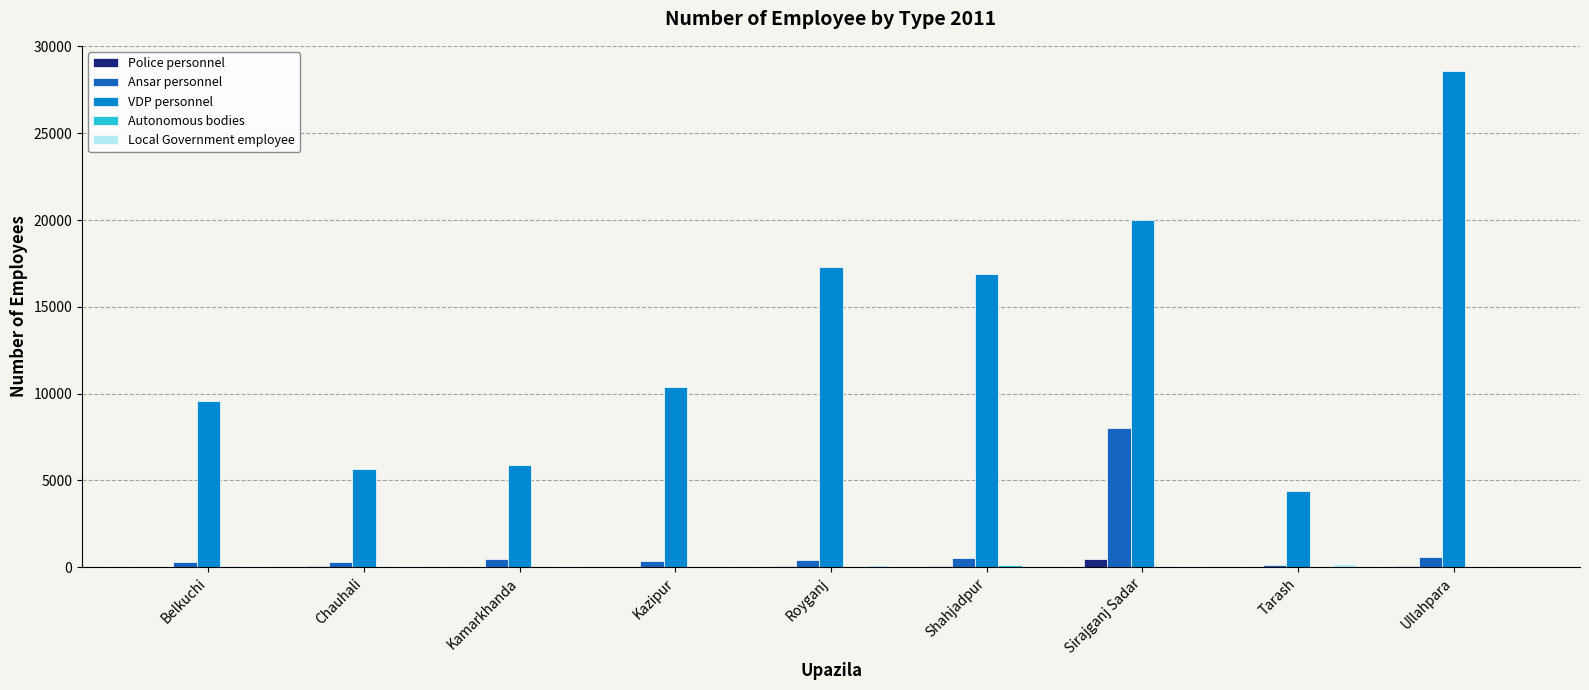

At which label is Ansar personnel closest to 4066?

Ullahpara